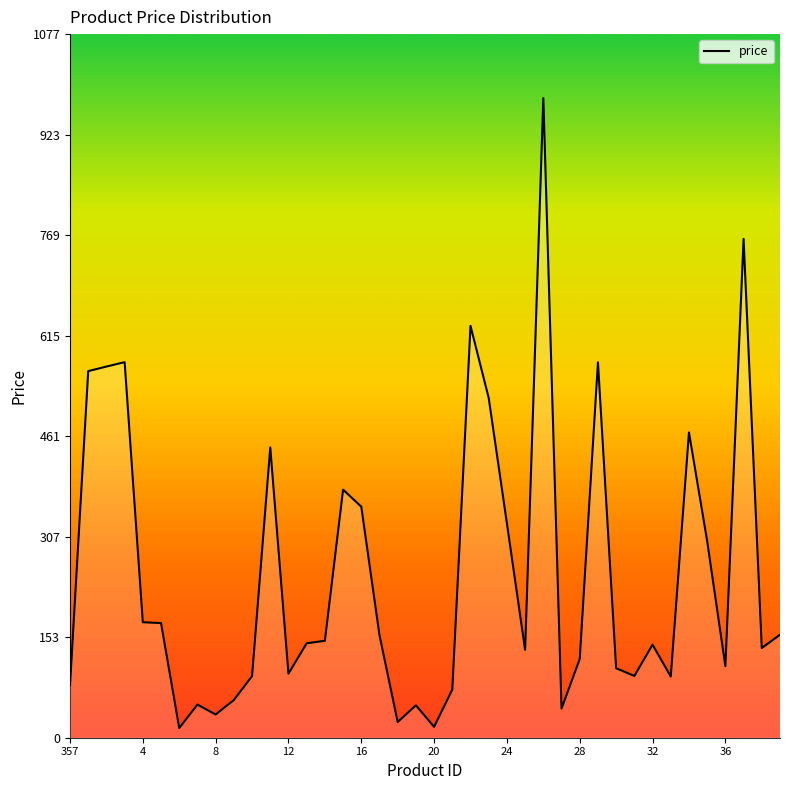

What is the difference between the maximum and minimum values?

964.9